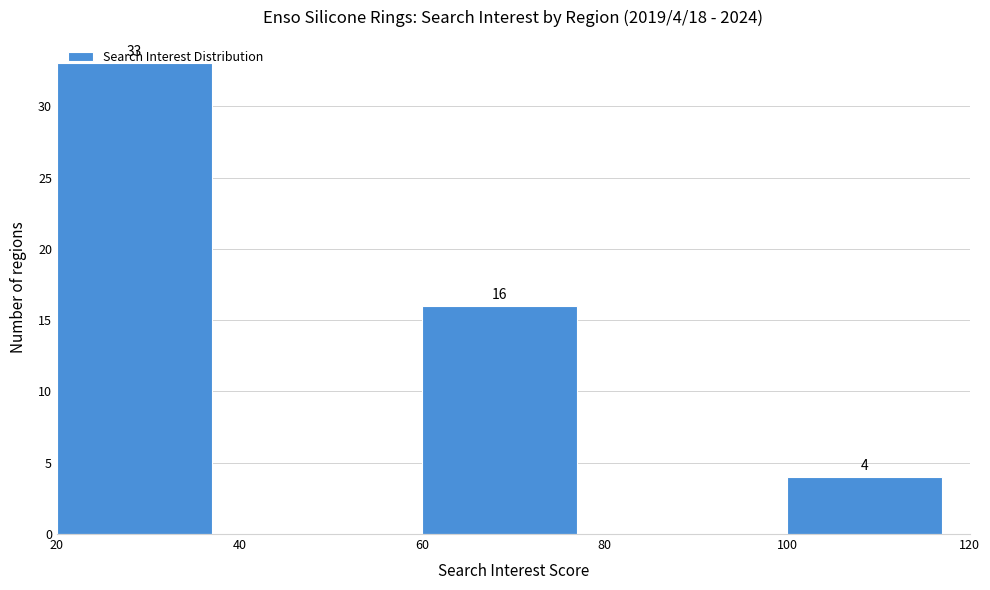

Which range on the x-axis has the tallest bar?

20 to 40